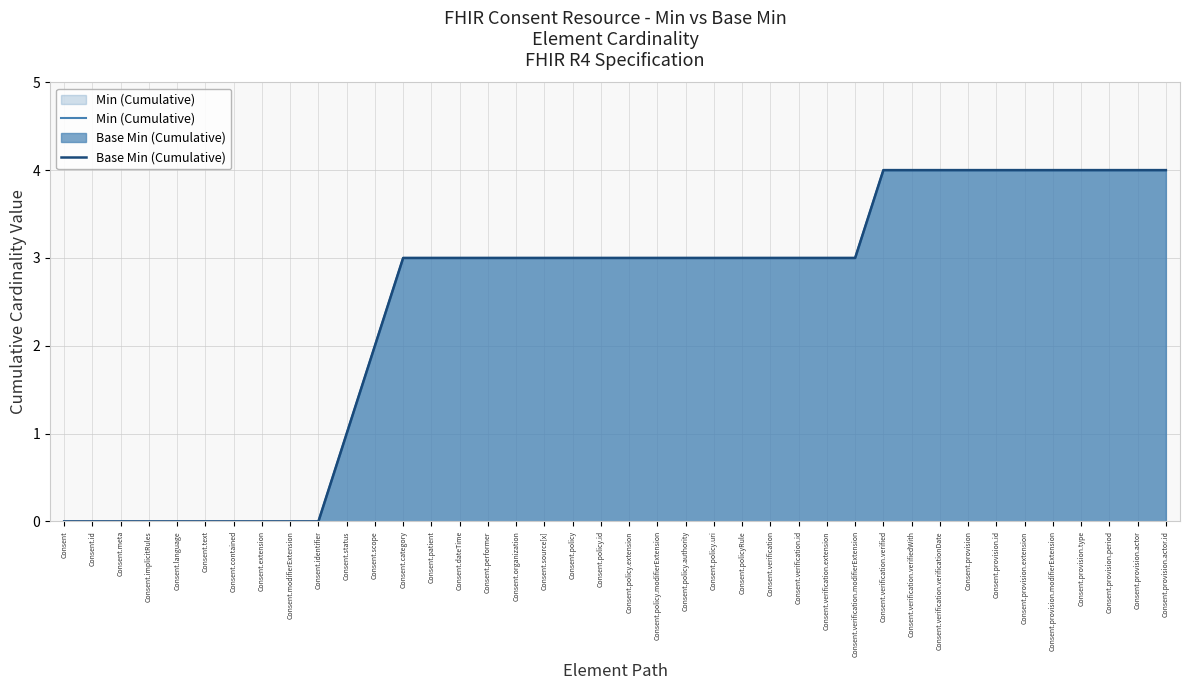

Reading left to right, list all the values displayed in this chart.

Min (Cumulative): Consent=0	Consent.id=0	Consent.meta=0	Consent.implicitRules=0	Consent.language=0	Consent.text=0	Consent.contained=0	Consent.extension=0	Consent.modifierExtension=0	Consent.identifier=0	Consent.status=1	Consent.scope=2	Consent.category=3	Consent.patient=3	Consent.dateTime=3	Consent.performer=3	Consent.organization=3	Consent.source[x]=3	Consent.policy=3	Consent.policy.id=3	Consent.policy.extension=3	Consent.policy.modifierExtension=3	Consent.policy.authority=3	Consent.policy.uri=3	Consent.policyRule=3	Consent.verification=3	Consent.verification.id=3	Consent.verification.extension=3	Consent.verification.modifierExtension=3	Consent.verification.verified=4	Consent.verification.verifiedWith=4	Consent.verification.verificationDate=4	Consent.provision=4	Consent.provision.id=4	Consent.provision.extension=4	Consent.provision.modifierExtension=4	Consent.provision.type=4	Consent.provision.period=4	Consent.provision.actor=4	Consent.provision.actor.id=4
Base Min (Cumulative): Consent=0	Consent.id=0	Consent.meta=0	Consent.implicitRules=0	Consent.language=0	Consent.text=0	Consent.contained=0	Consent.extension=0	Consent.modifierExtension=0	Consent.identifier=0	Consent.status=1	Consent.scope=2	Consent.category=3	Consent.patient=3	Consent.dateTime=3	Consent.performer=3	Consent.organization=3	Consent.source[x]=3	Consent.policy=3	Consent.policy.id=3	Consent.policy.extension=3	Consent.policy.modifierExtension=3	Consent.policy.authority=3	Consent.policy.uri=3	Consent.policyRule=3	Consent.verification=3	Consent.verification.id=3	Consent.verification.extension=3	Consent.verification.modifierExtension=3	Consent.verification.verified=4	Consent.verification.verifiedWith=4	Consent.verification.verificationDate=4	Consent.provision=4	Consent.provision.id=4	Consent.provision.extension=4	Consent.provision.modifierExtension=4	Consent.provision.type=4	Consent.provision.period=4	Consent.provision.actor=4	Consent.provision.actor.id=4